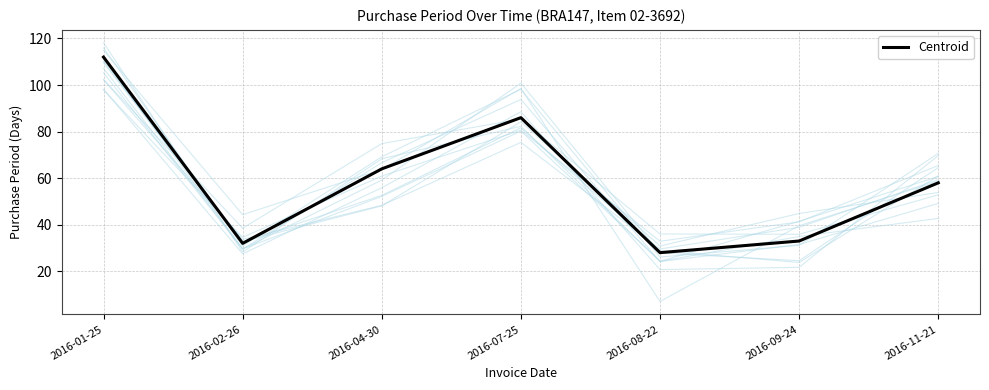

What is the value of the 2nd point from the left?

32